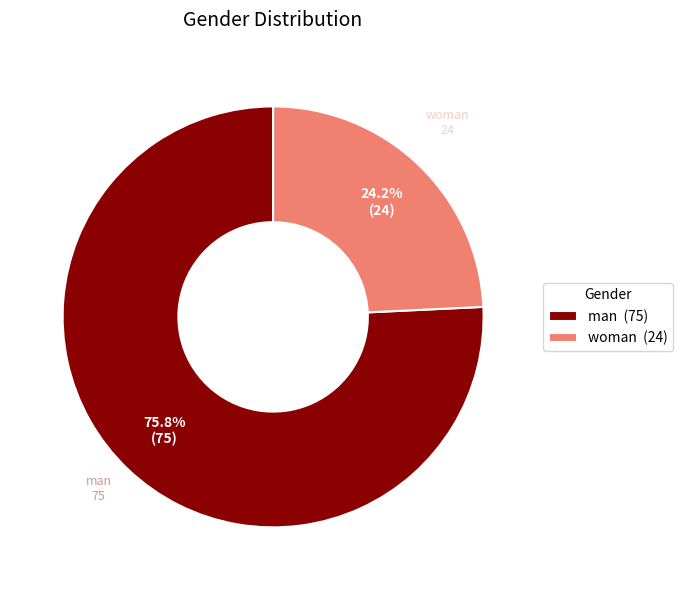

What is the largest slice in the pie chart?

man